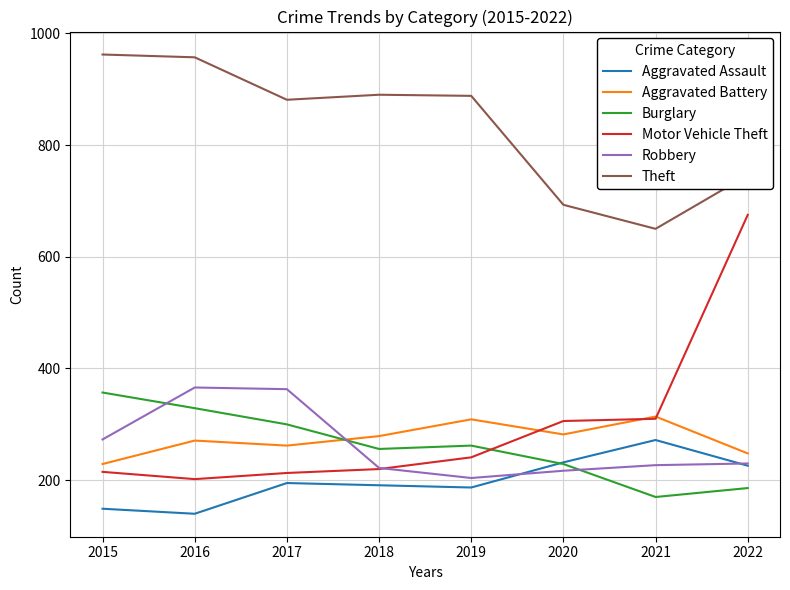

Is the value of Aggravated Assault at 2021 greater than the value of Motor Vehicle Theft at 2021?

No